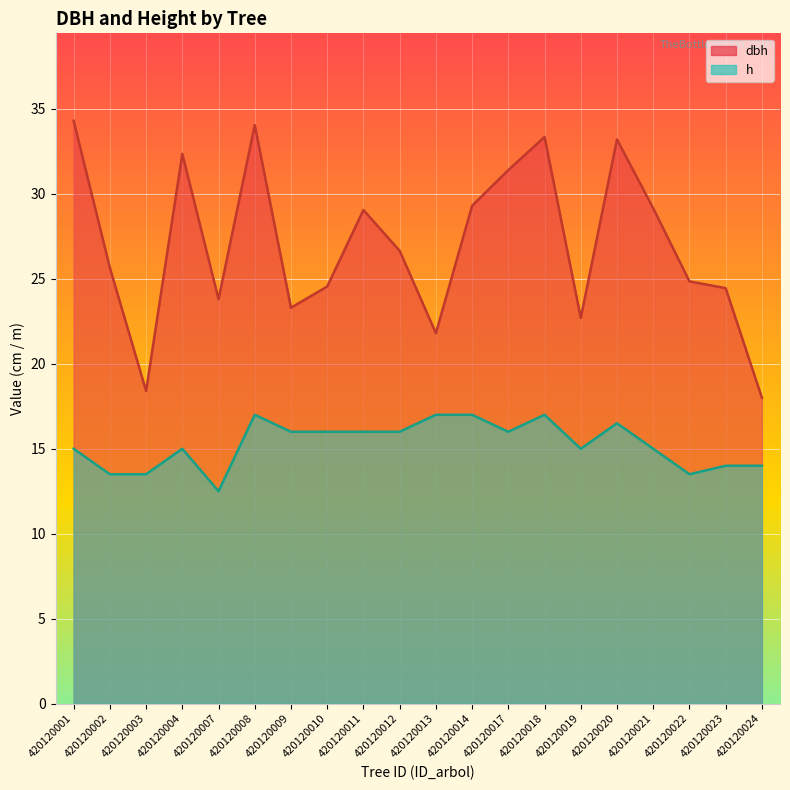

What is the maximum value for h?

17.0